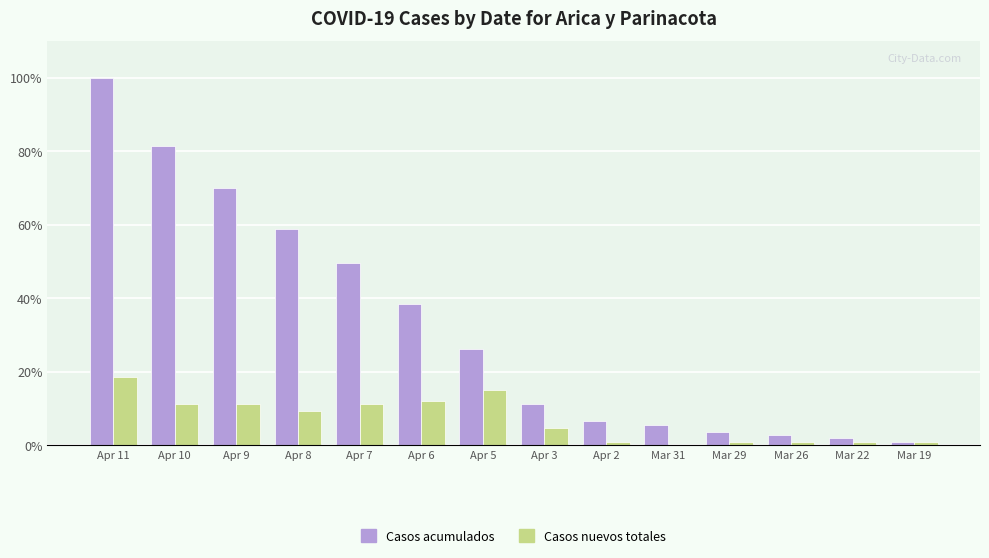

What is the sum of the Casos acumulados values at Apr 11 and Apr 3?

111.2